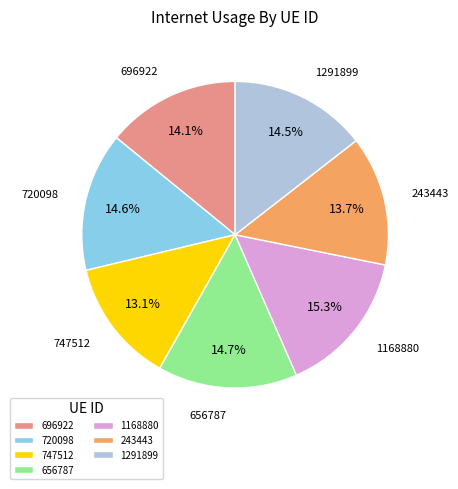

Is there a majority slice in this chart?

No